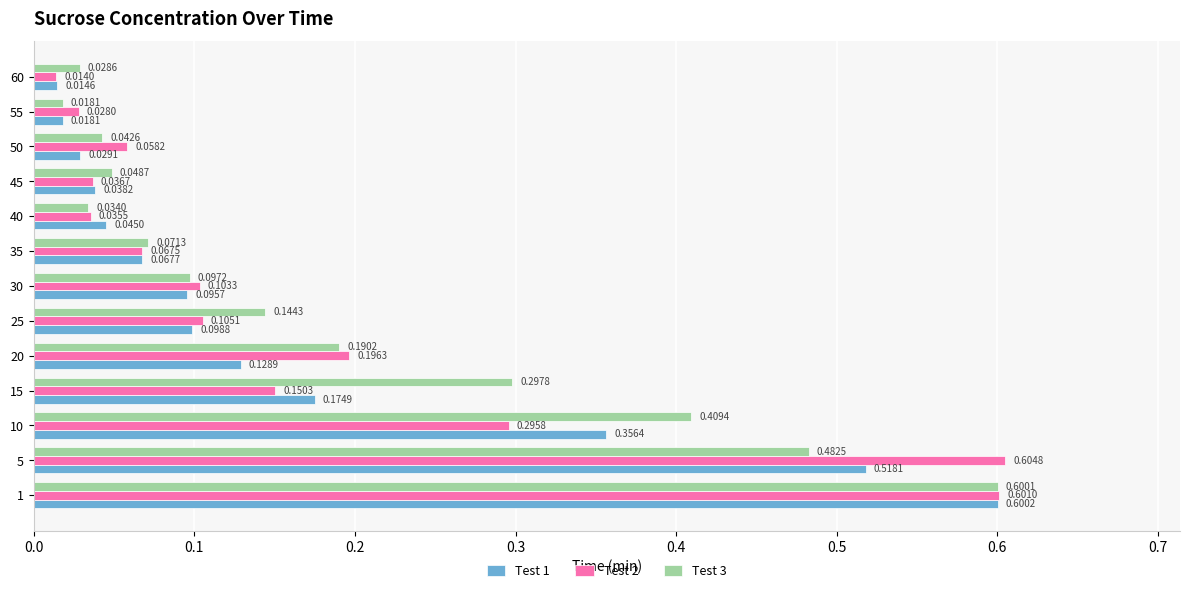

Is the value of Test 2 at 60 greater than the value of Test 1 at 50?

No